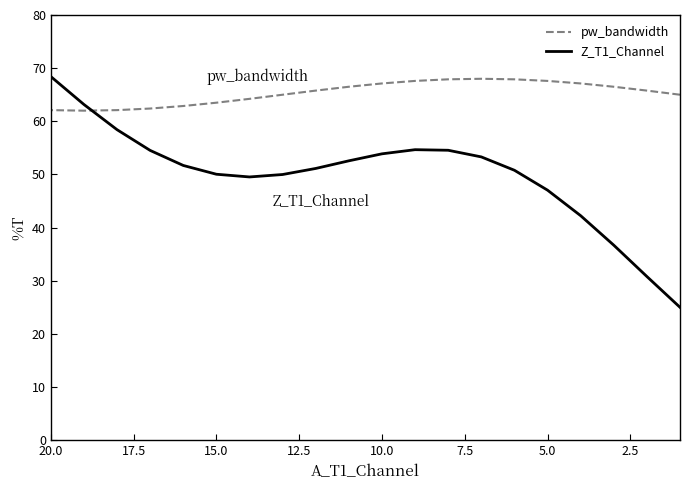

What is the sum of all pw_bandwidth values?

1307.0